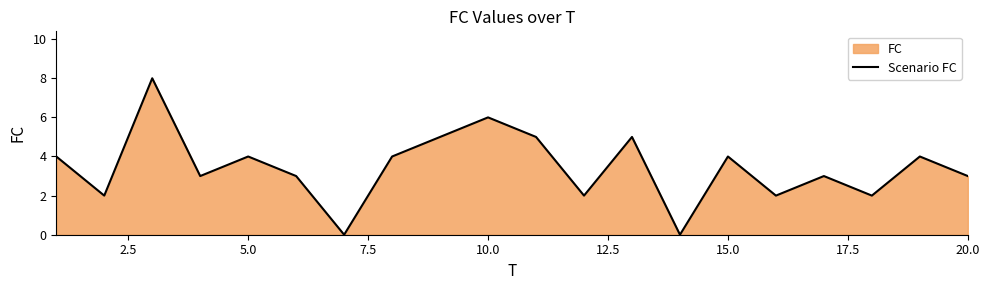

What is the greatest value displayed?

8